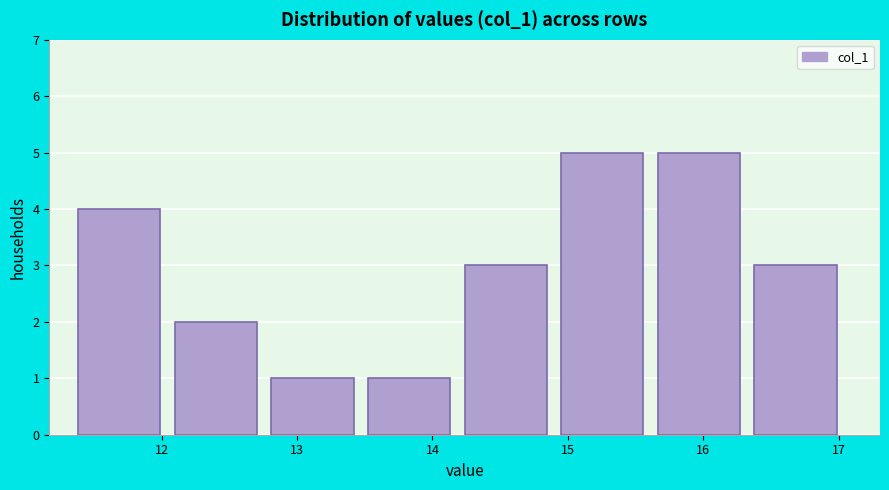

Reading left to right, list every bar in this chart as the range it spans on the x-axis followed by its height. Neither the bar edges nor the heights are printed on the chart, so give them approximately, as read against the axes.

11.4 to 12.1: 4
12.1 to 12.8: 2
12.8 to 13.5: 1
13.5 to 14.2: 1
14.2 to 15.0: 3
15.0 to 15.7: 5
15.7 to 16.4: 5
16.4 to 17.1: 3